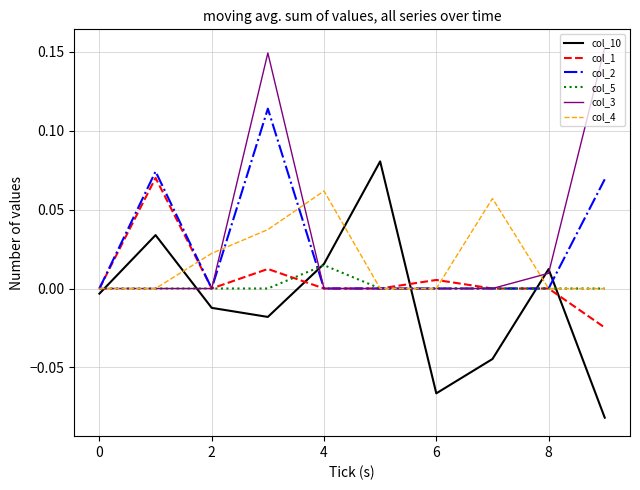

After their last crossing, which series has the higher values: col_1 or col_10?

col_1